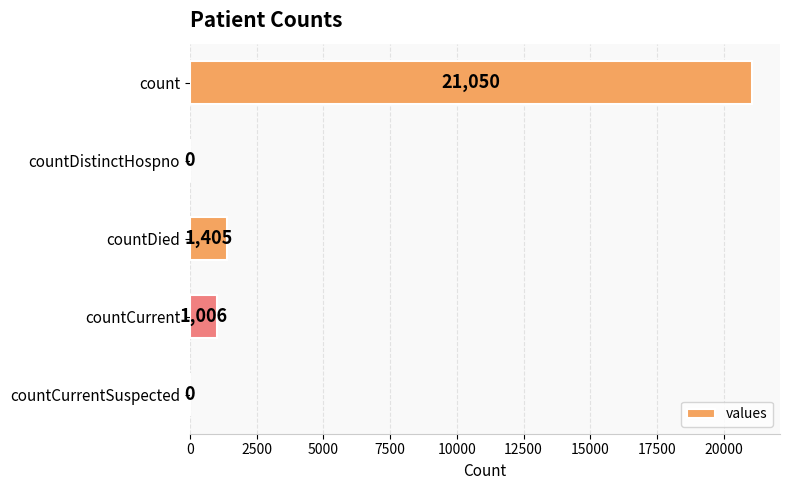

What is the change in value from countDistinctHospno to countCurrent?

+1006